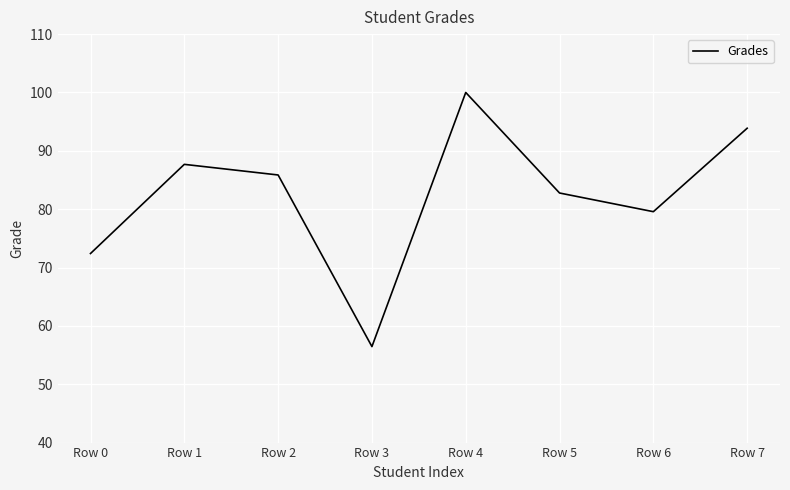

What is the sum of all values?

658.6